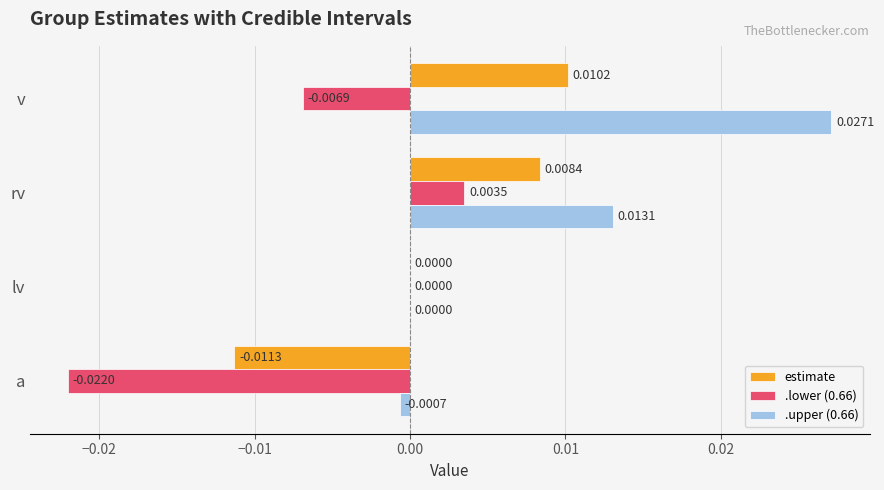

Which series has the largest total across all categories?

.upper (0.66)